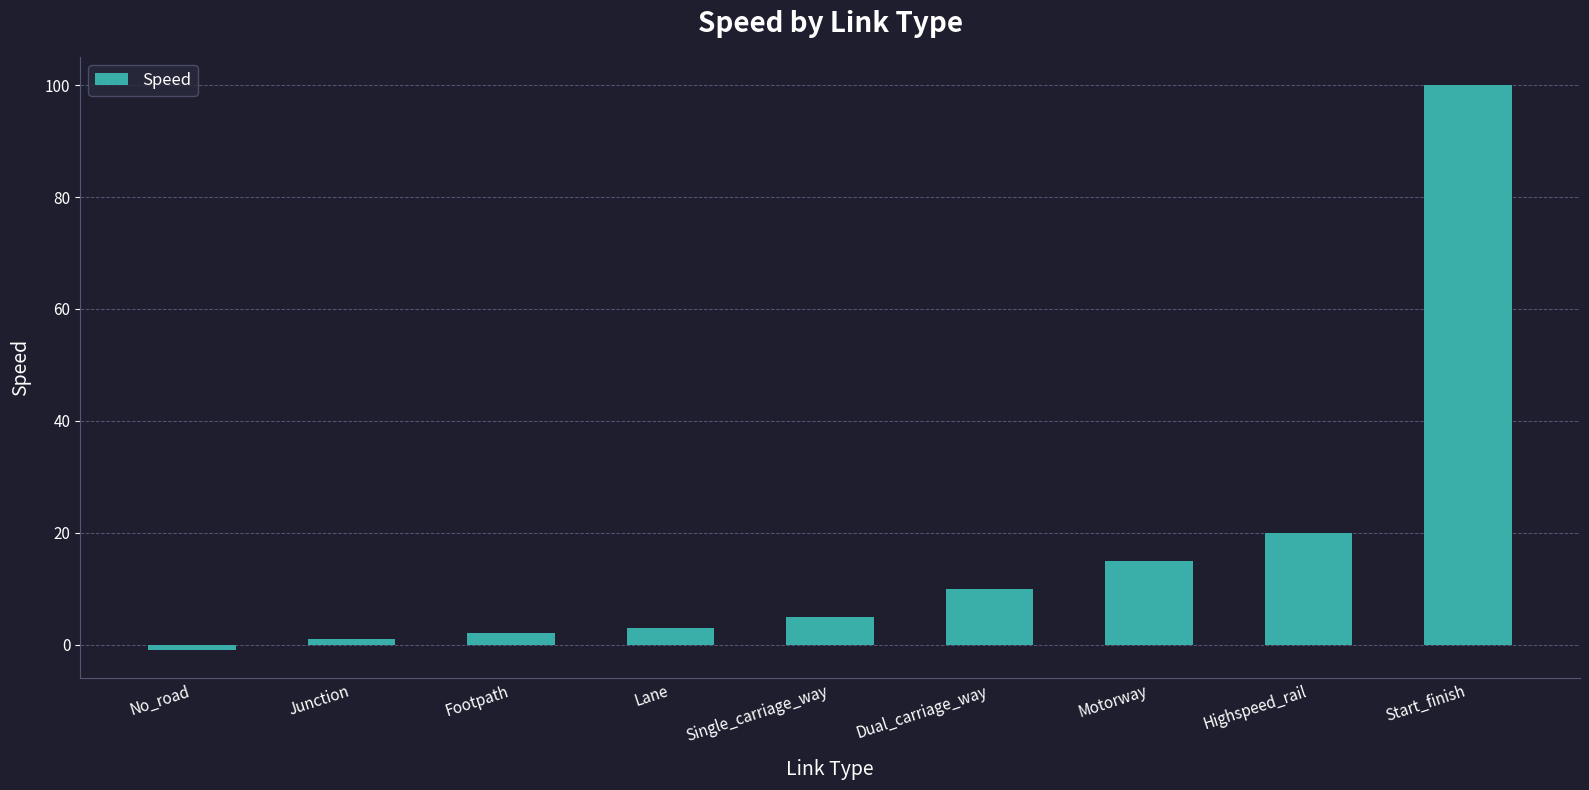

How many bars are there in total?

9